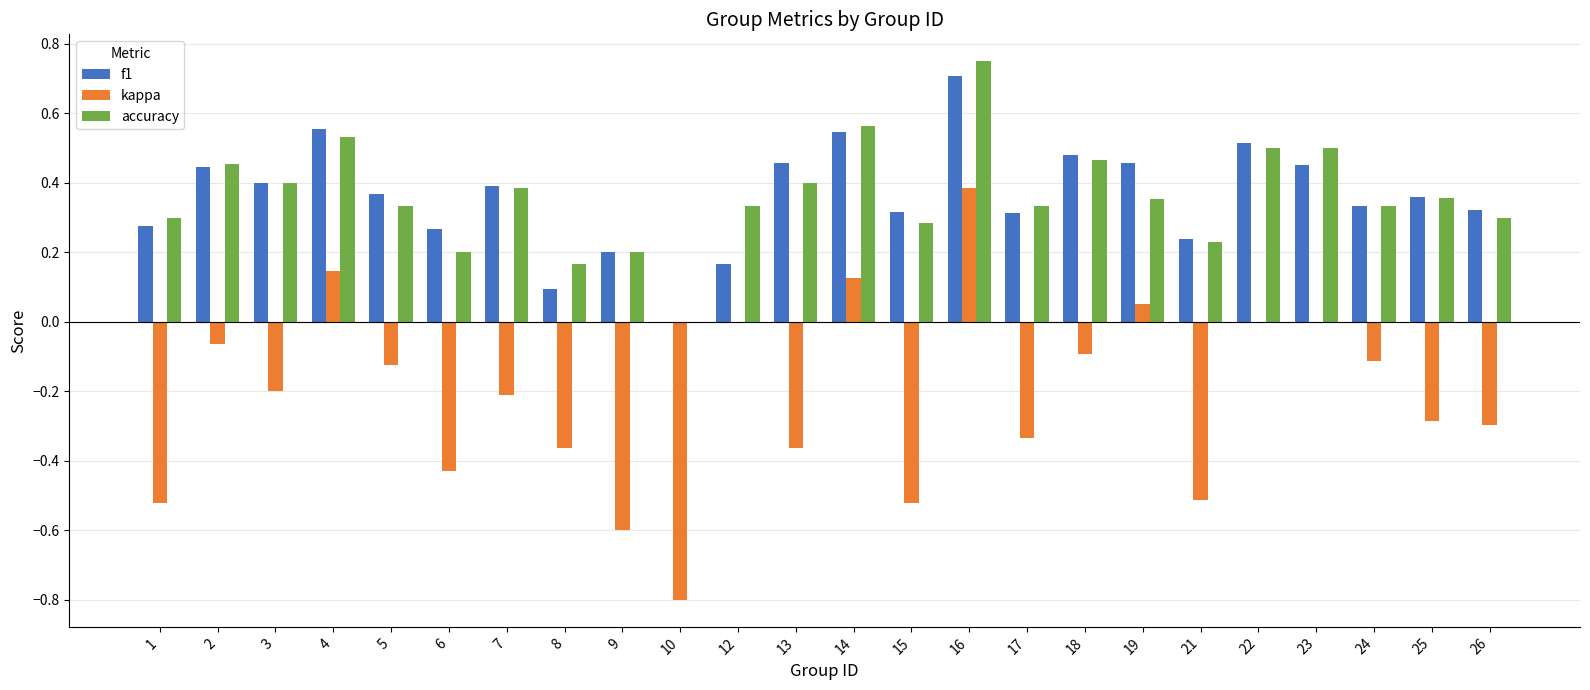

True or false: accuracy has a value of 0.1 at 12.

False